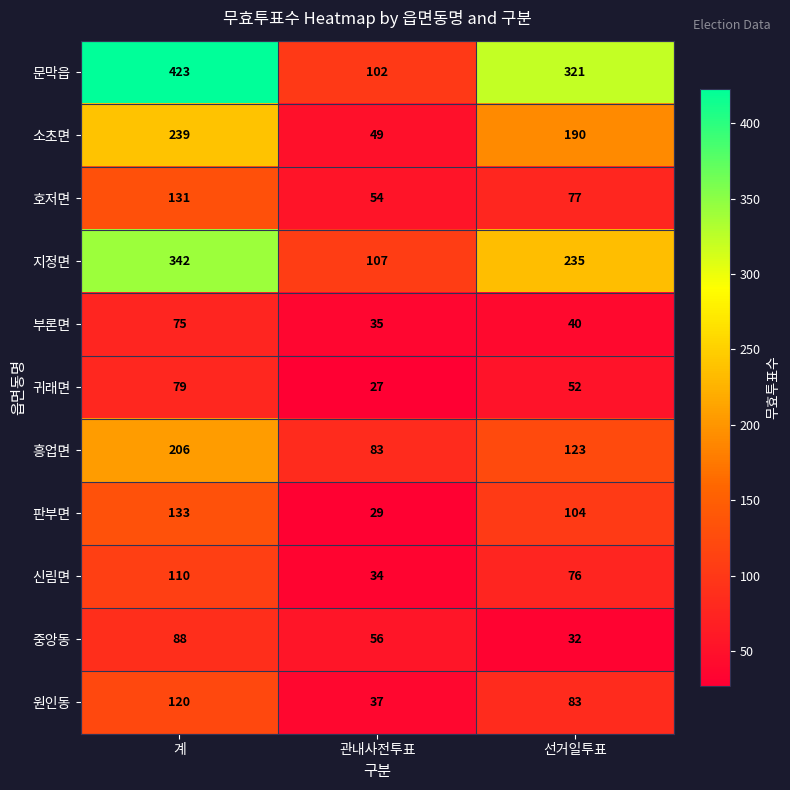

Which series changed the most between 관내사전투표 and 선거일투표?

문막읍